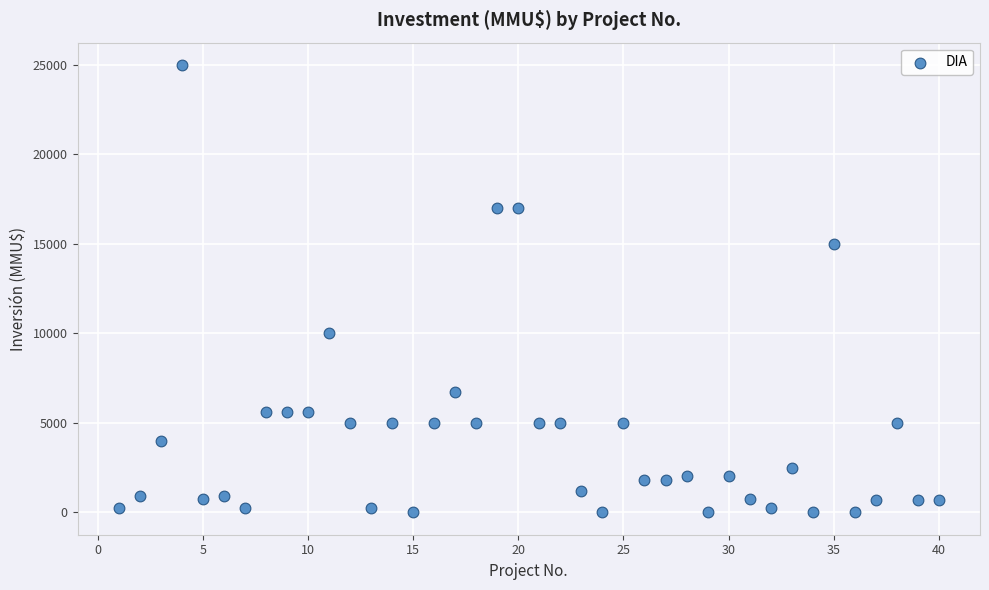

What is the range of Y values (max minus min)?

25000